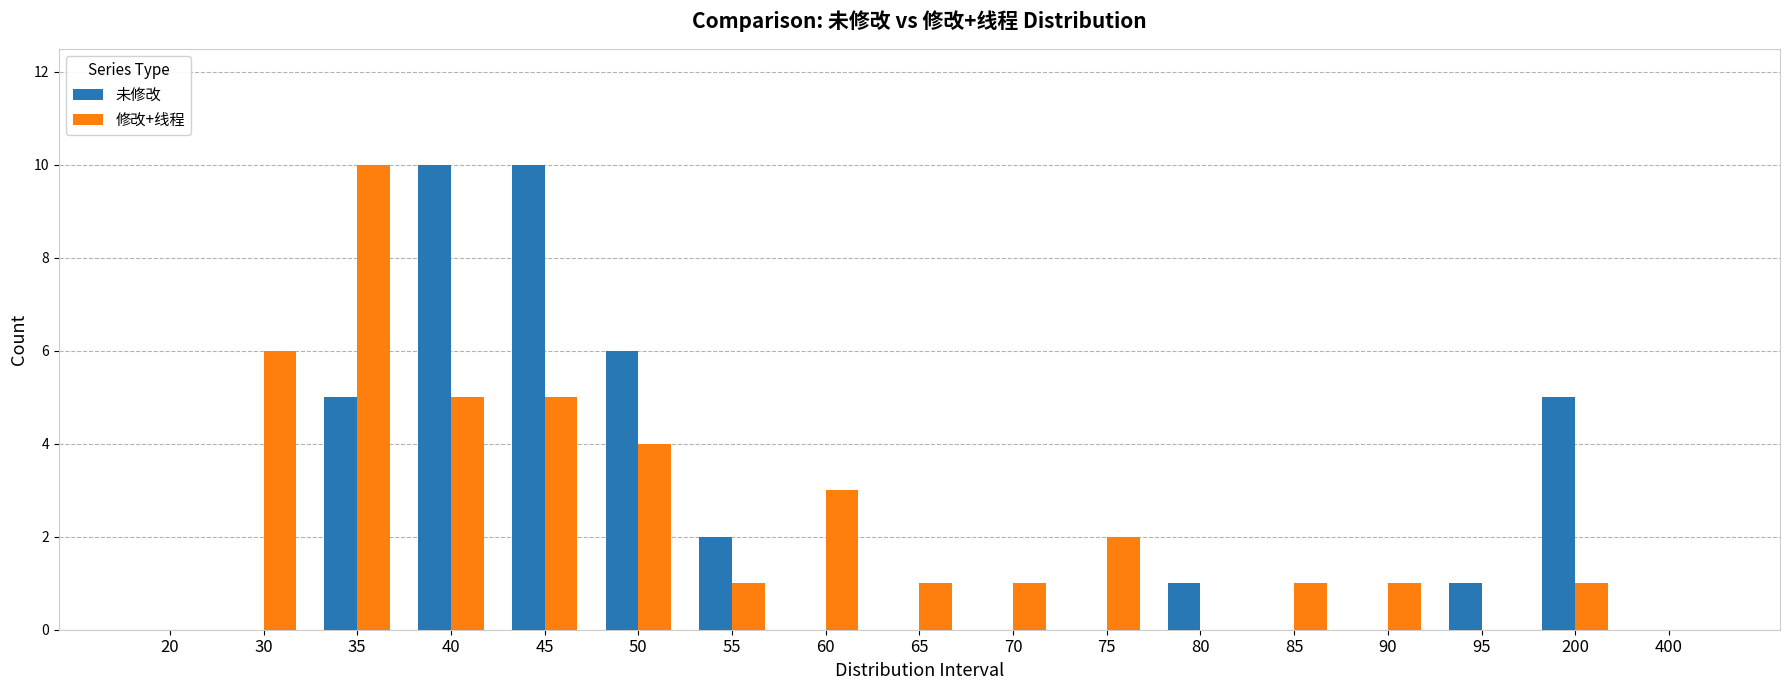

What is the sum of all 修改+线程 values?

41